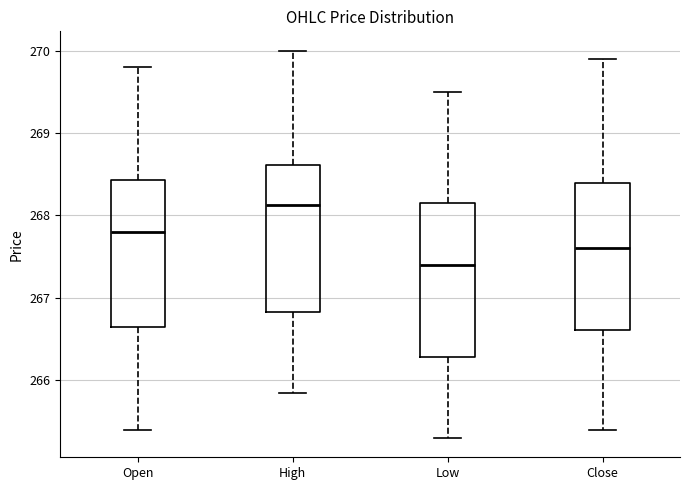

Reading left to right, read every box against the y-axis: the position of its median line, the range the box covers, and the ends of its whiskers. The values are not printed on the chart, so give them approximately, as read against the axis.

Open: median 267.8, box 266.7 to 268.4, whiskers 265.4 to 269.8
High: median 268.1, box 266.8 to 268.6, whiskers 265.9 to 270.0
Low: median 267.4, box 266.3 to 268.1, whiskers 265.3 to 269.5
Close: median 267.6, box 266.6 to 268.4, whiskers 265.4 to 269.9